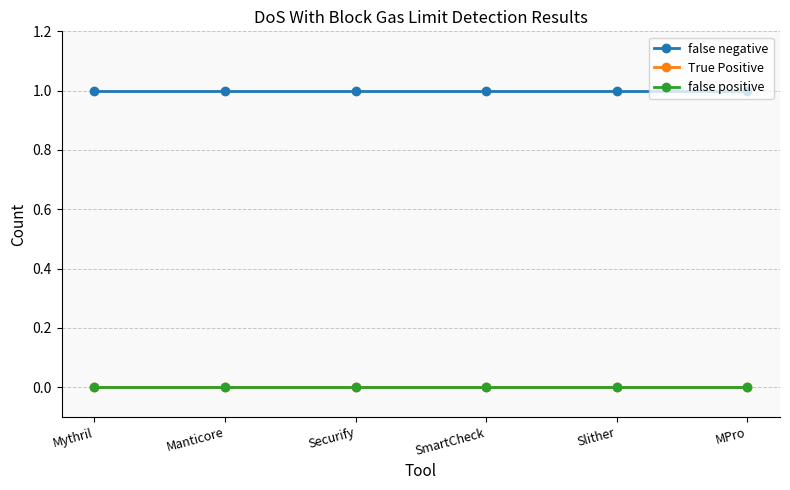

At Slither, list the series in order from largest to smallest.

false negative, True Positive, false positive